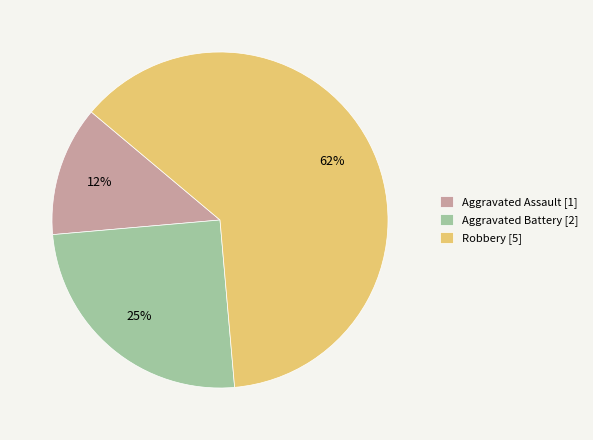

How many segments does this pie chart have?

3